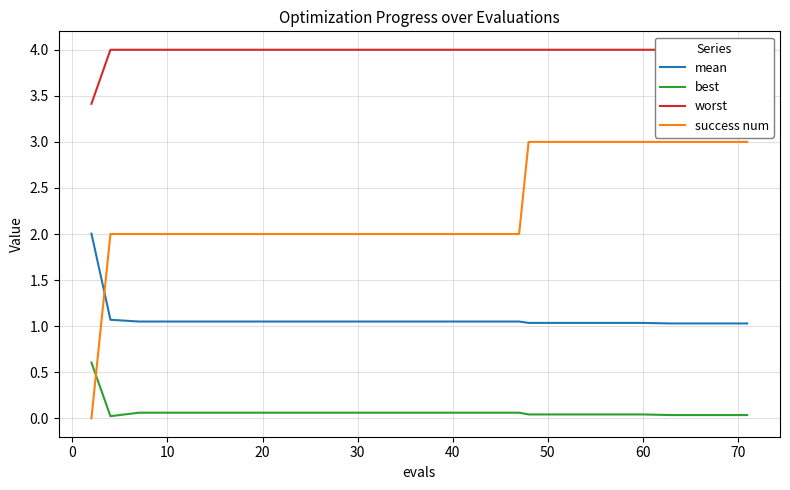

After their last crossing, which series has the higher values: success num or best?

success num